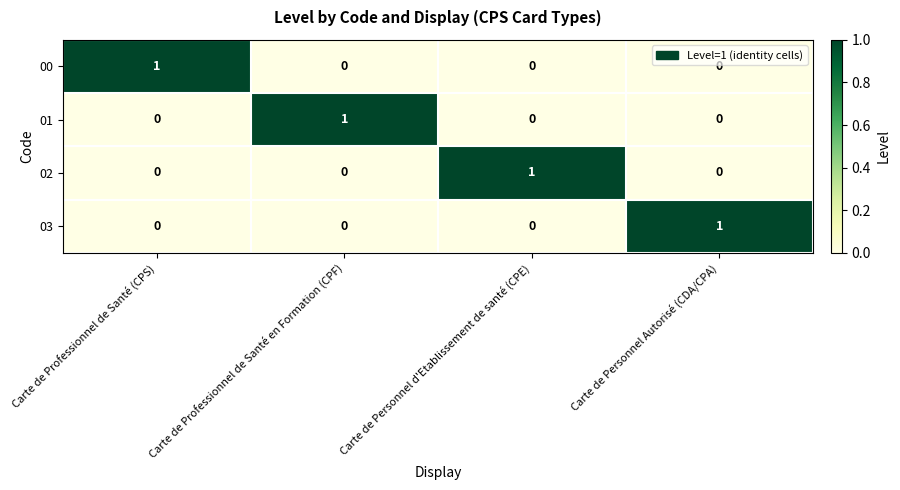

Count the number of categories in the chart.

4